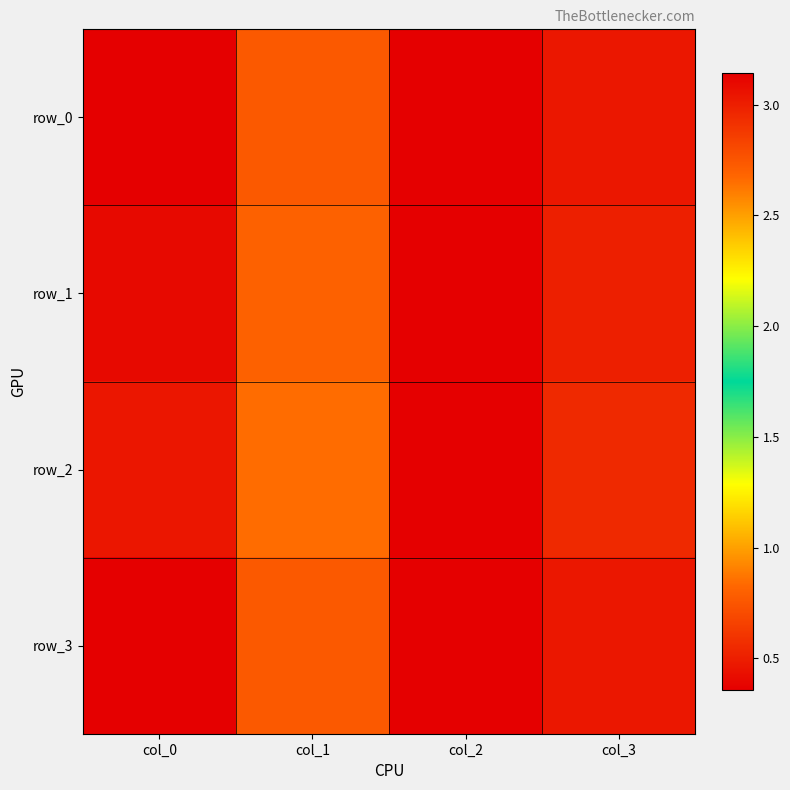

Reading right to left, what are all the values shown in this chart?

row_0: 0.5	3.1	0.8	0.4
row_1: 0.5	3.1	0.8	0.4
row_2: 0.5	3.1	0.8	0.5
row_3: 0.5	3.1	0.8	0.4